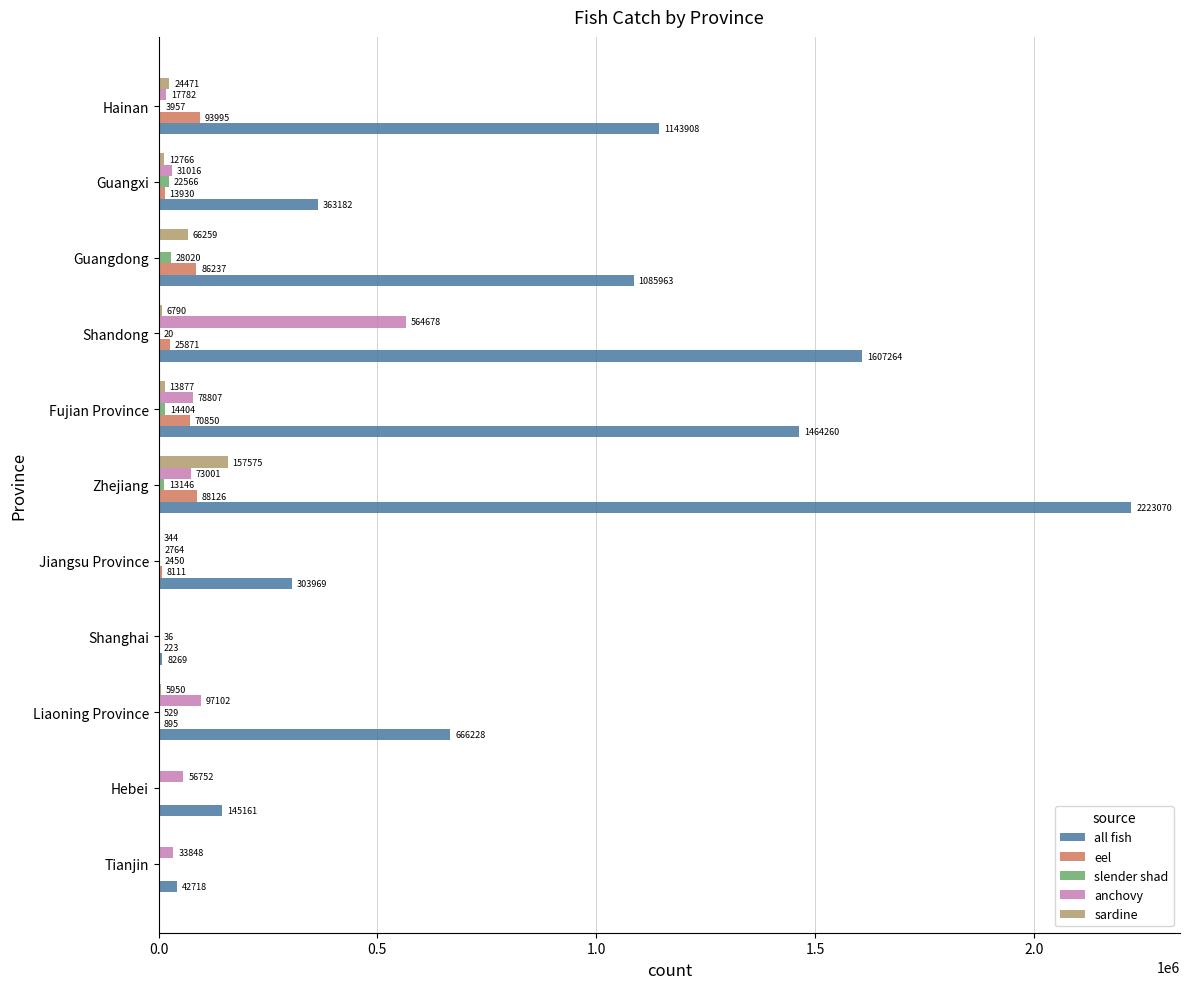

At which category is the sum across all series the highest?

Zhejiang